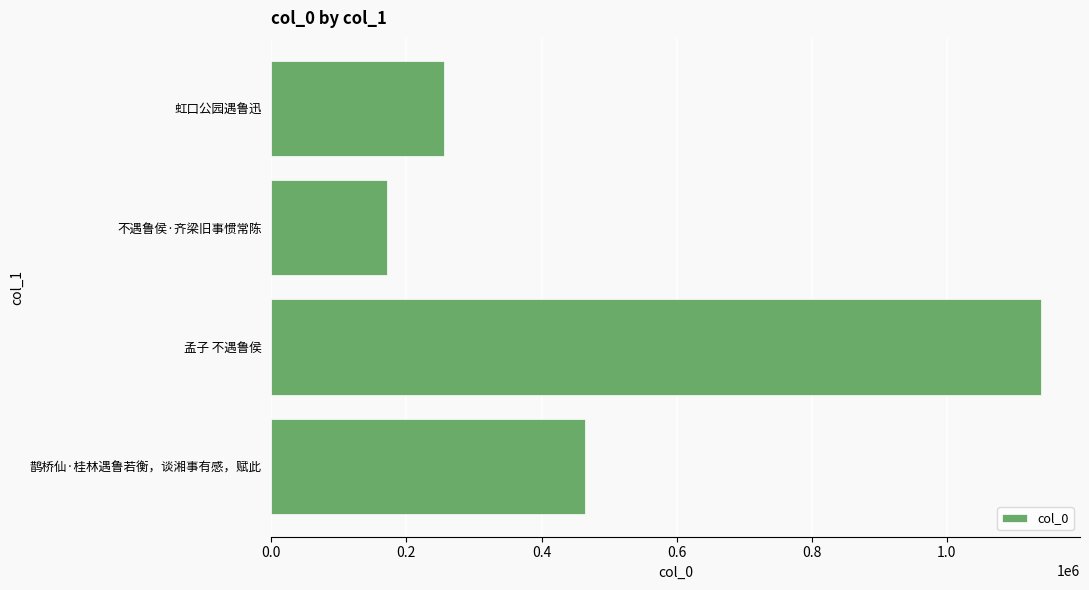

How many data points are less than 464571?

2